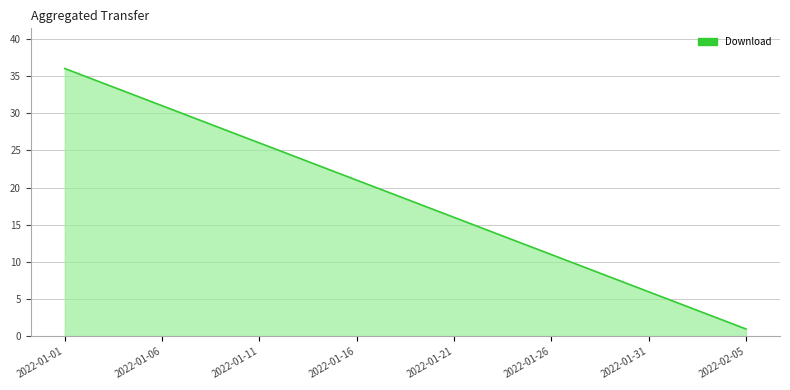

How many series are shown in this chart?

1